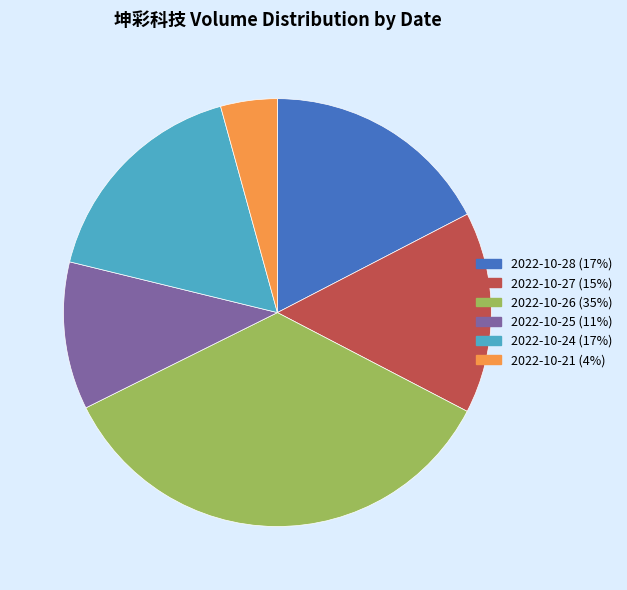

Is the sum of 2022-10-21 and 2022-10-26 greater than half?

No